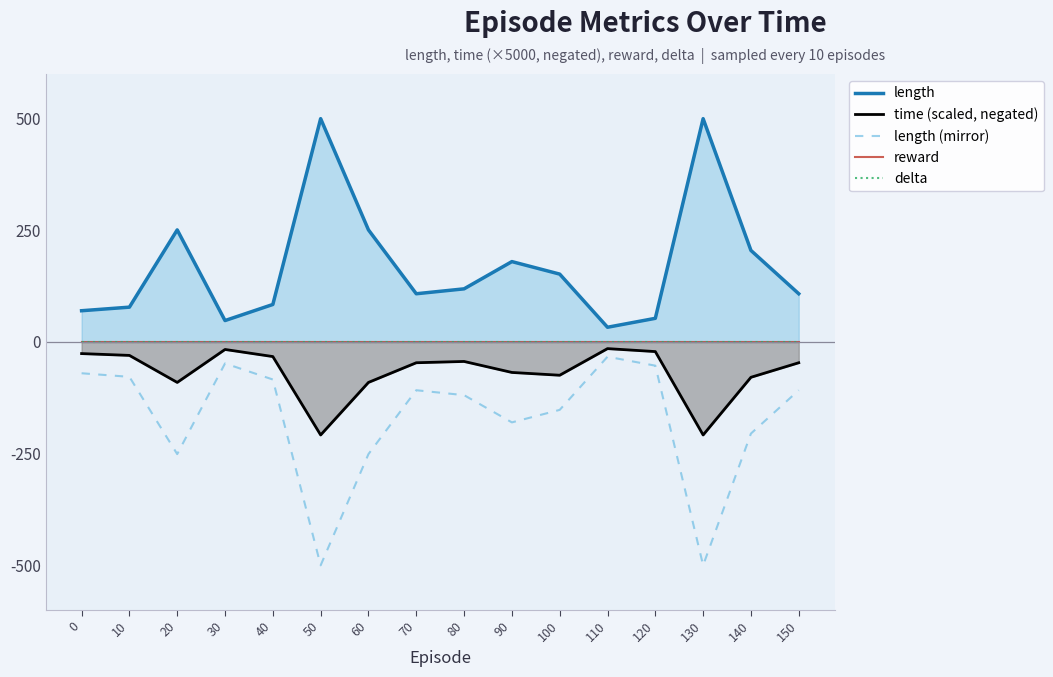

How many values in the length series exceed 119?

7